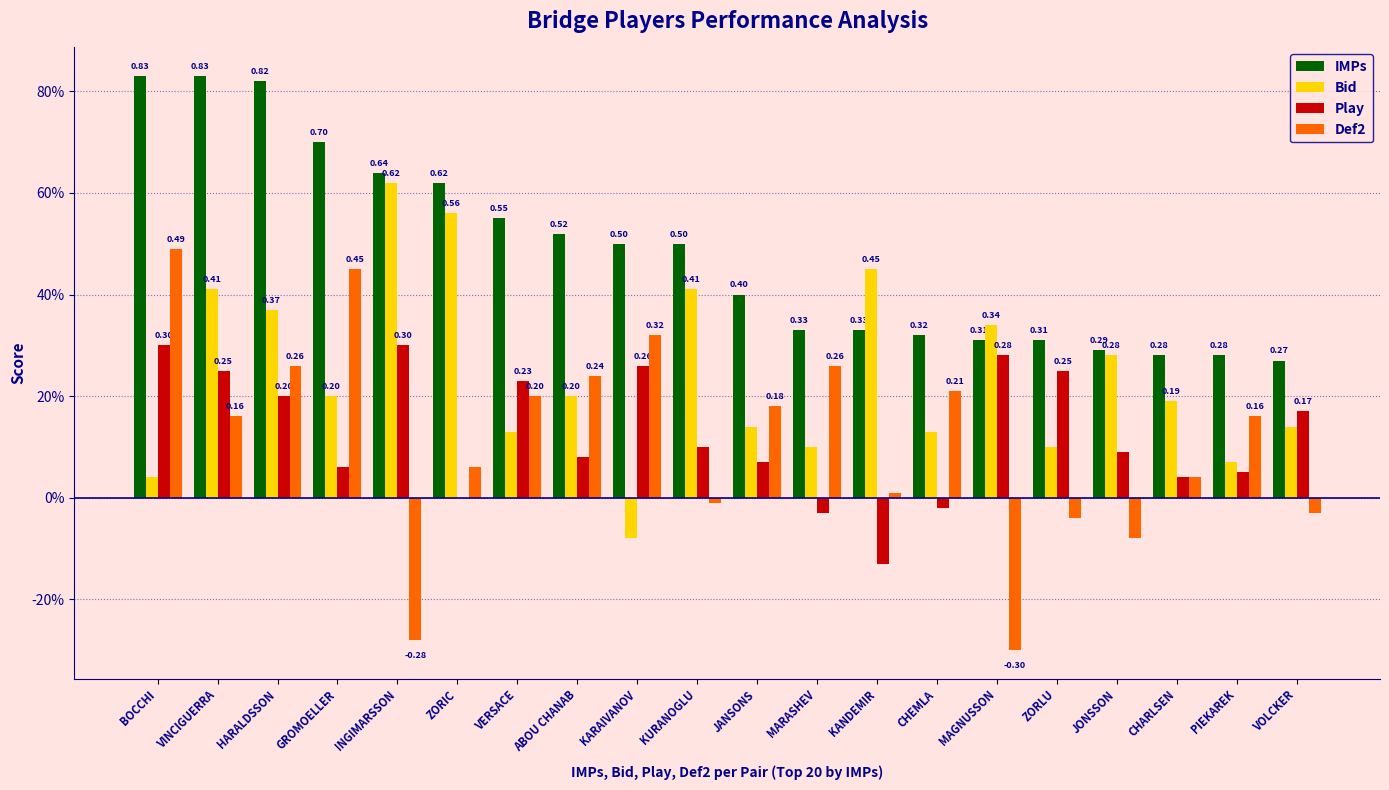

What are all the series names shown in the legend?

IMPs, Bid, Play, Def2